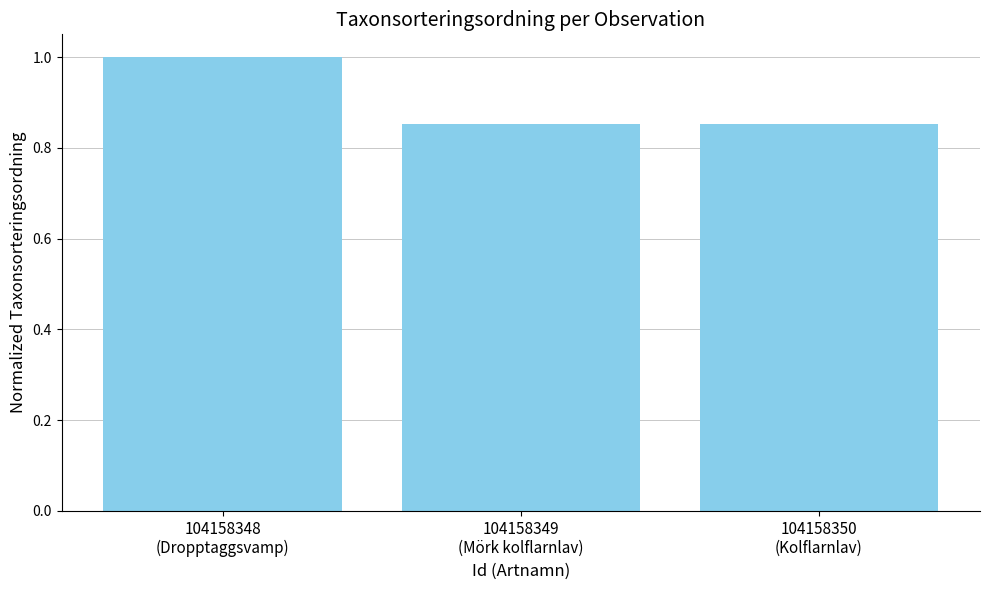

How many data points does each series have?

3